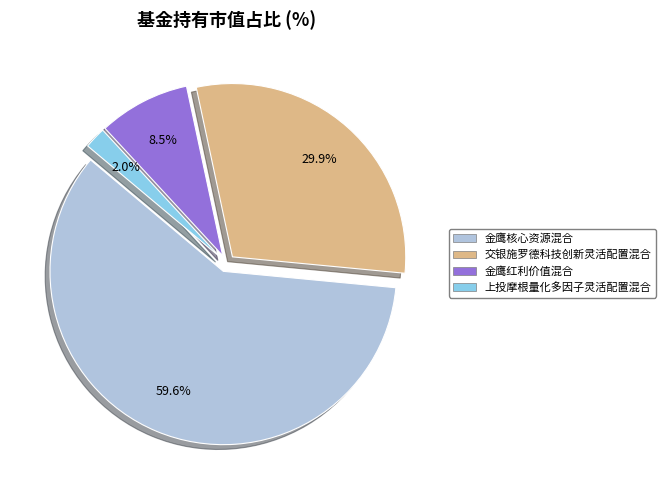

Rank the categories by value from lowest to highest.

上投摩根量化多因子灵活配置混合, 金鹰红利价值混合, 交银施罗德科技创新灵活配置混合, 金鹰核心资源混合